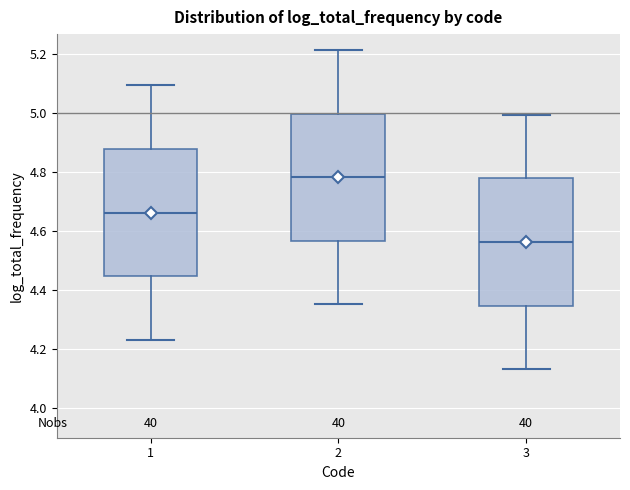

Which box's median line is the lowest?

3